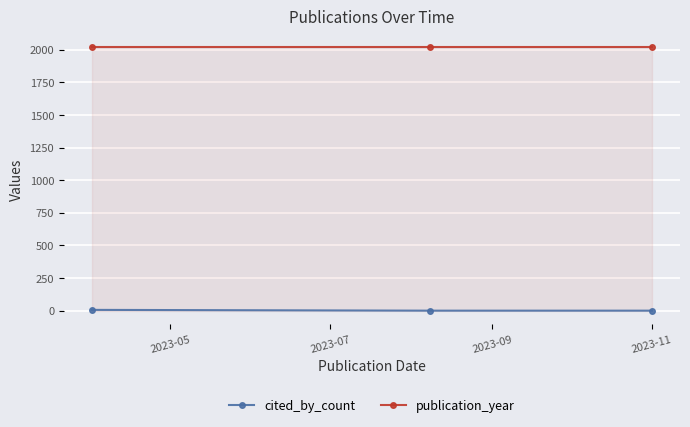

What is the sum of all cited_by_count values?

6